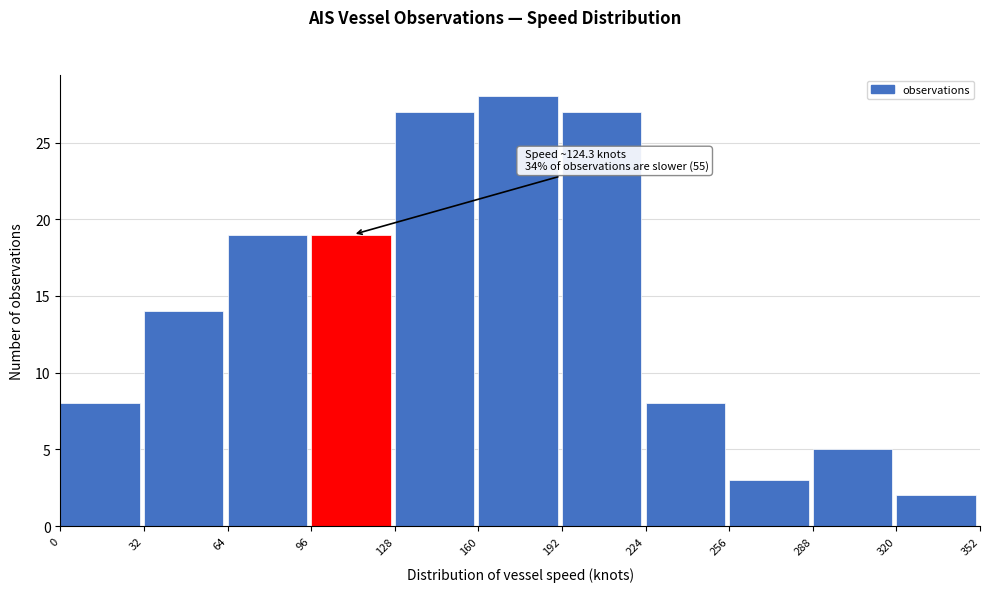

Which range on the x-axis has the tallest bar?

160 to 192